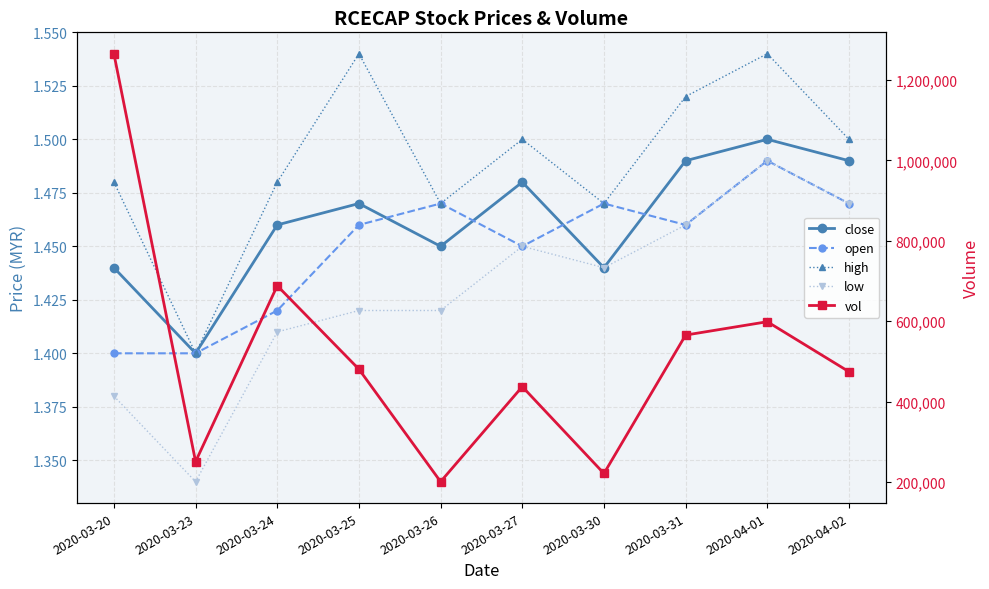

What is the value of the low point at the 3rd from the left?

1.4